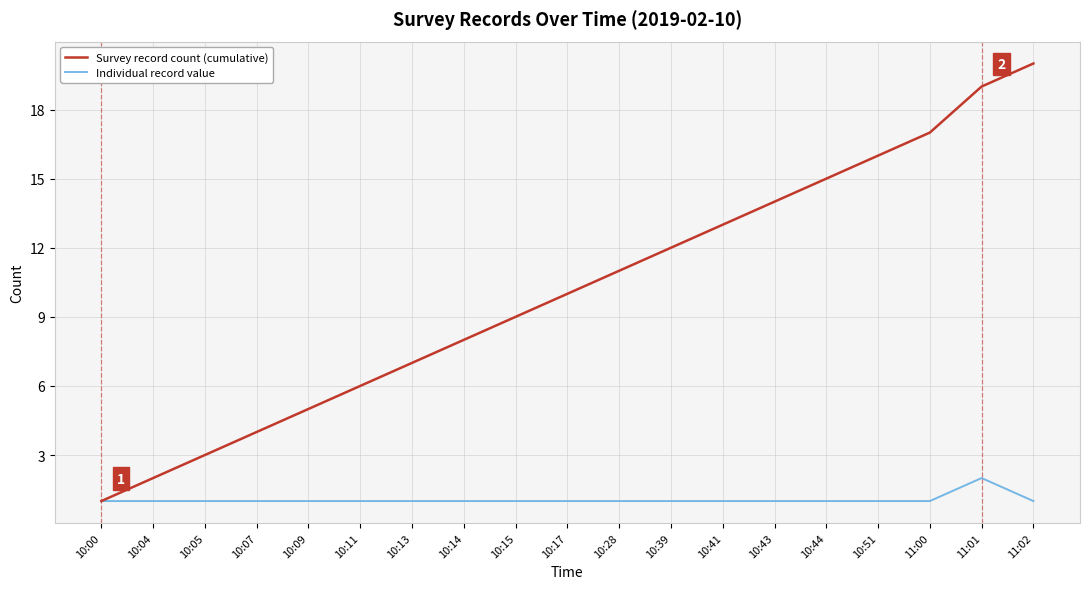

Which category has the lowest value in the Survey record count (cumulative) series?

10:00